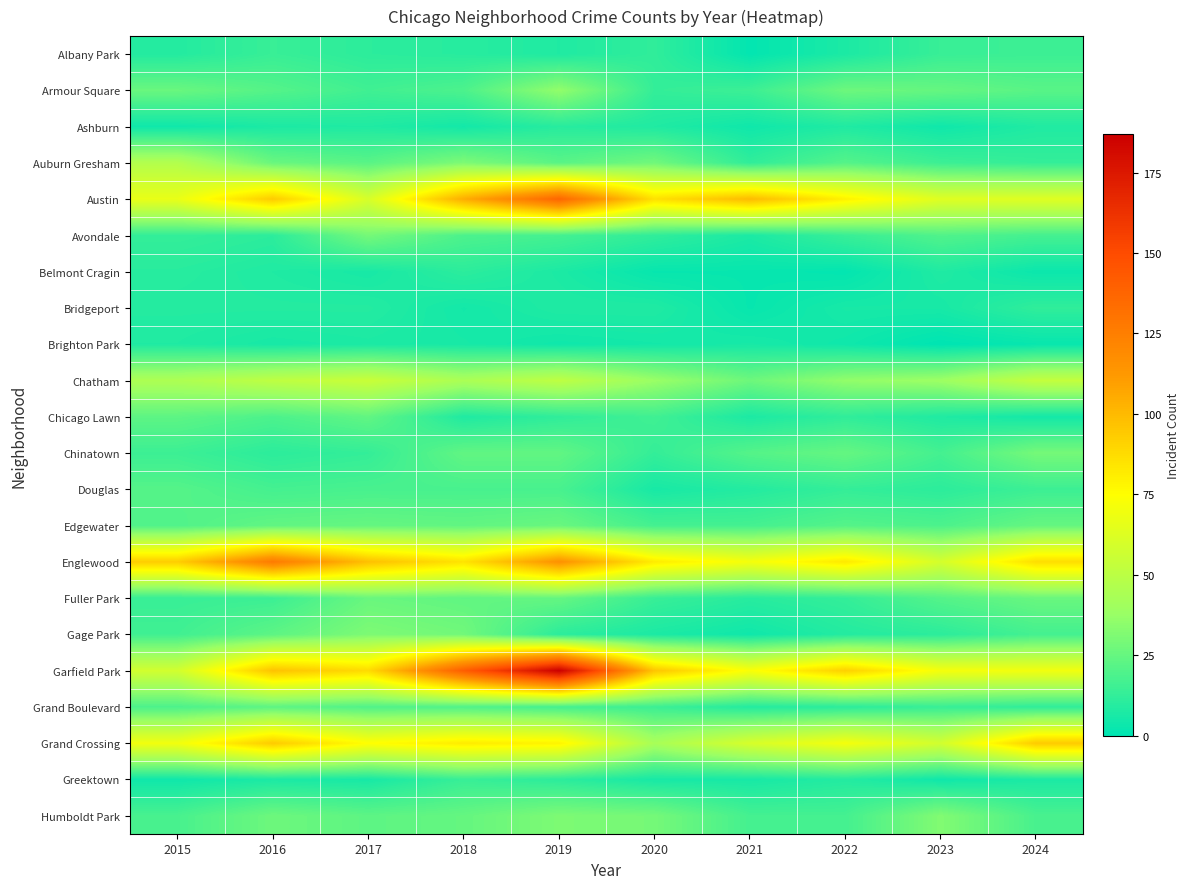

List the series in order of their peak value, lowest first.

Brighton Park, Ashburn, Belmont Cragin, Bridgeport, Greektown, Albany Park, Douglas, Grand Boulevard, Chicago Lawn, Edgewater, Fuller Park, Avondale, Chinatown, Gage Park, Humboldt Park, Armour Square, Auburn Gresham, Chatham, Grand Crossing, Englewood, Austin, Garfield Park